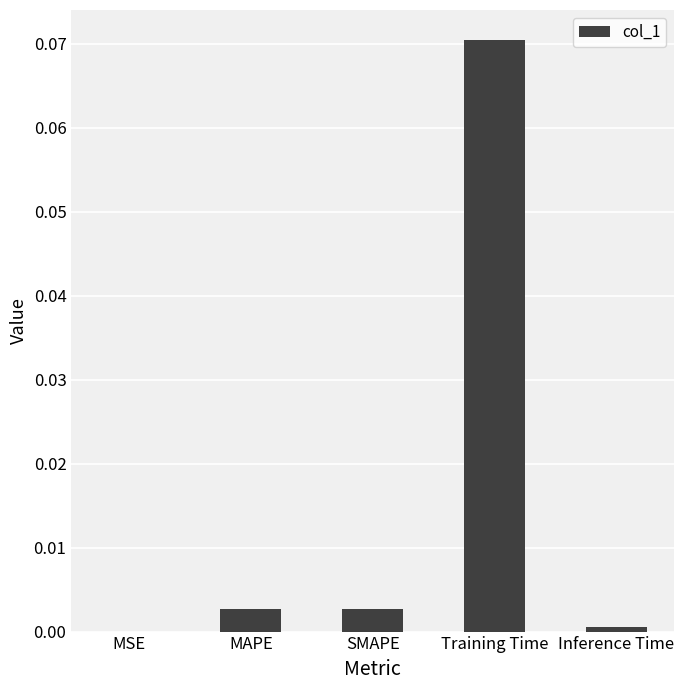

Which label corresponds to the largest value in the chart?

Training Time